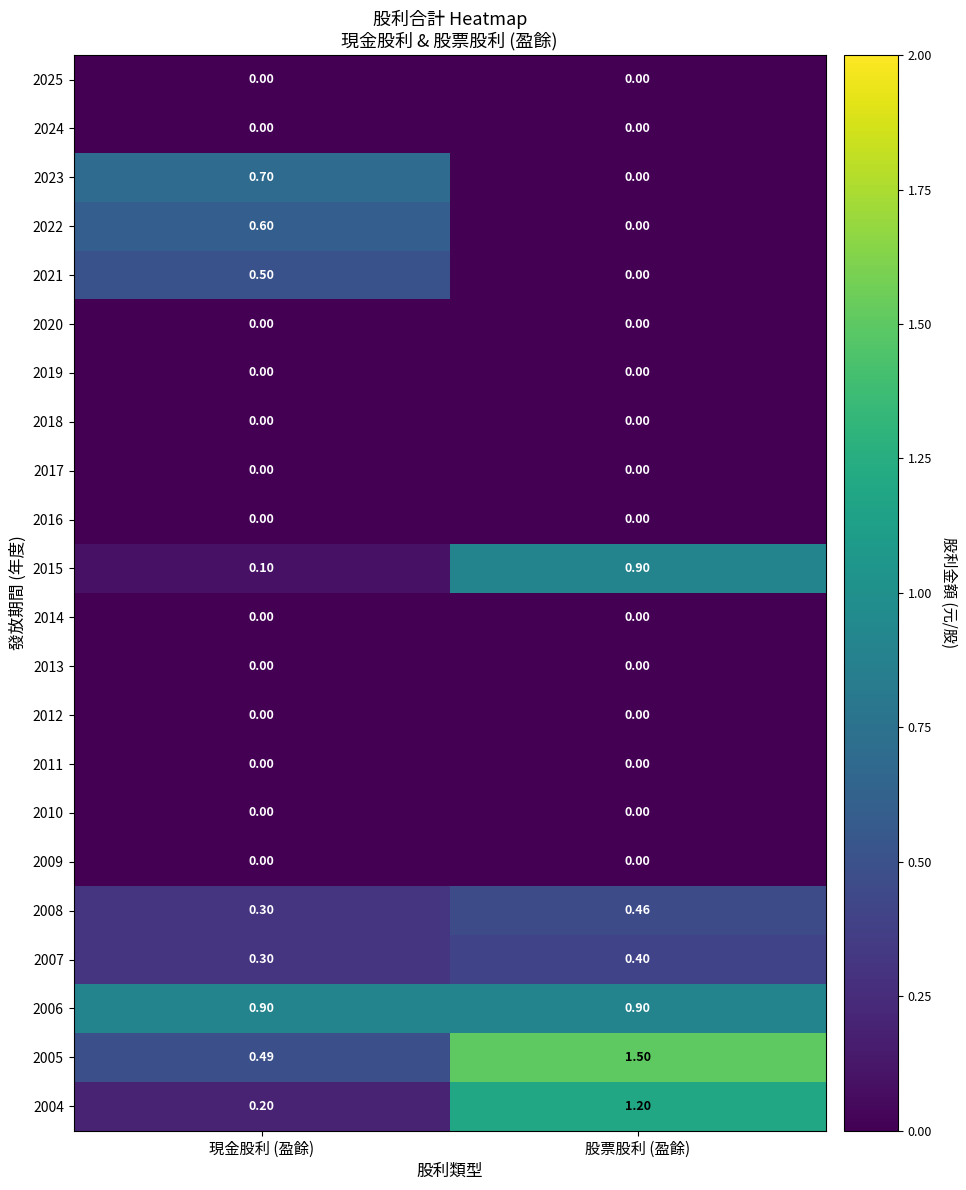

At which label does 2004 first exceed 1?

股票股利 (盈餘)